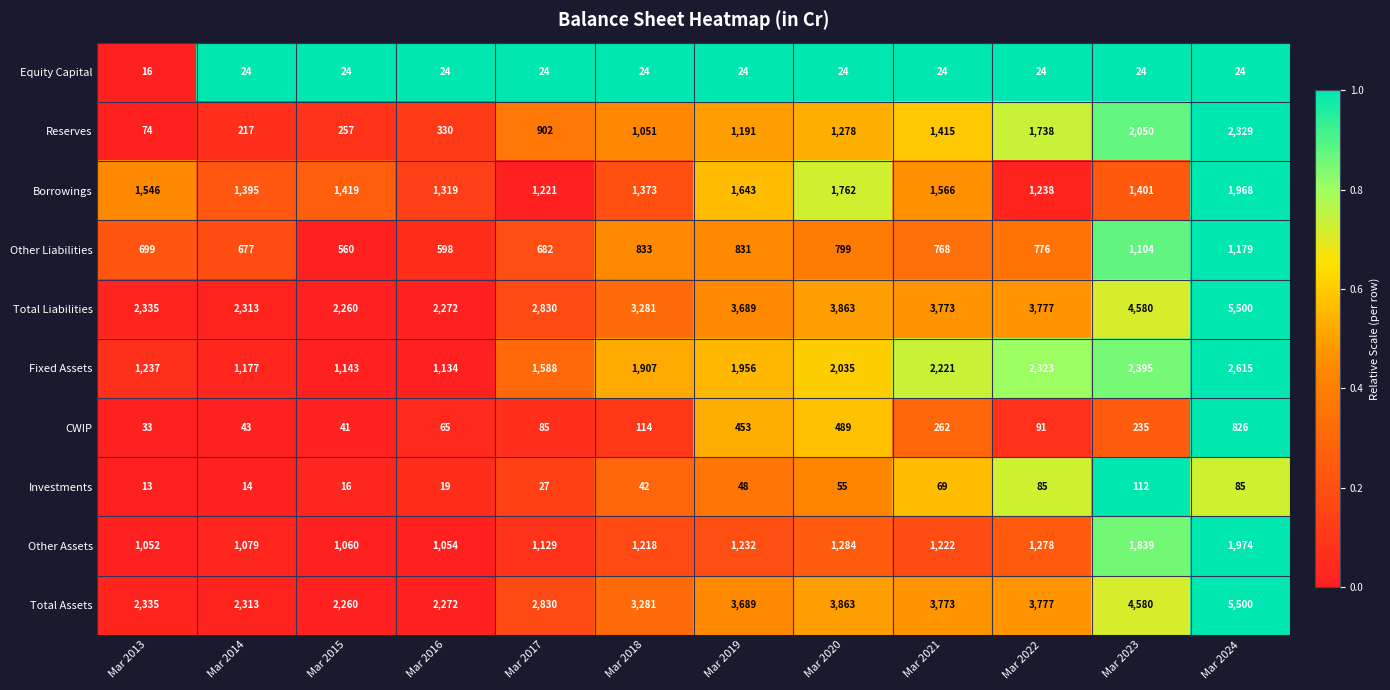

What is the difference between the highest and lowest values at Mar 2015?

2244